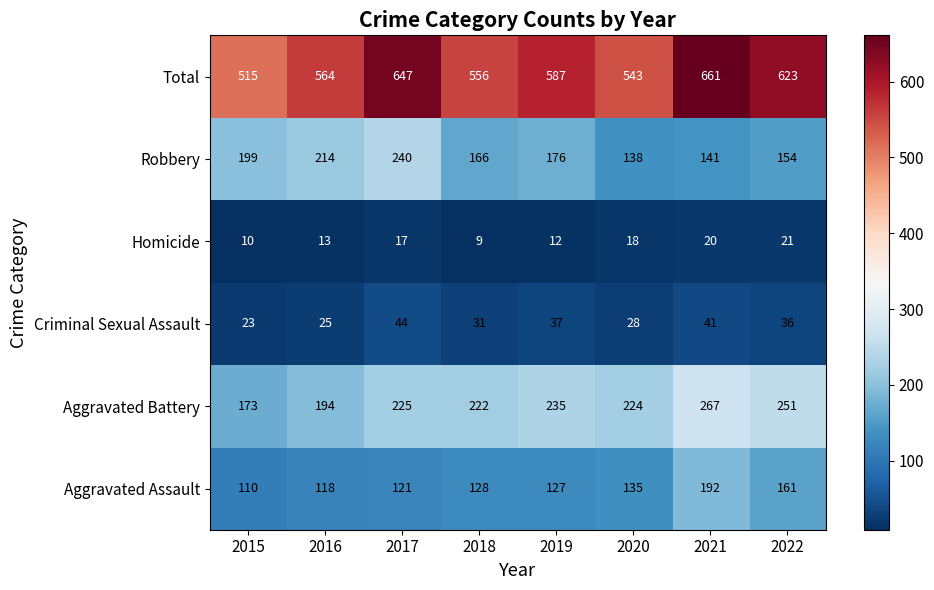

What is the difference between the Criminal Sexual Assault values at 2019 and 2021?

4